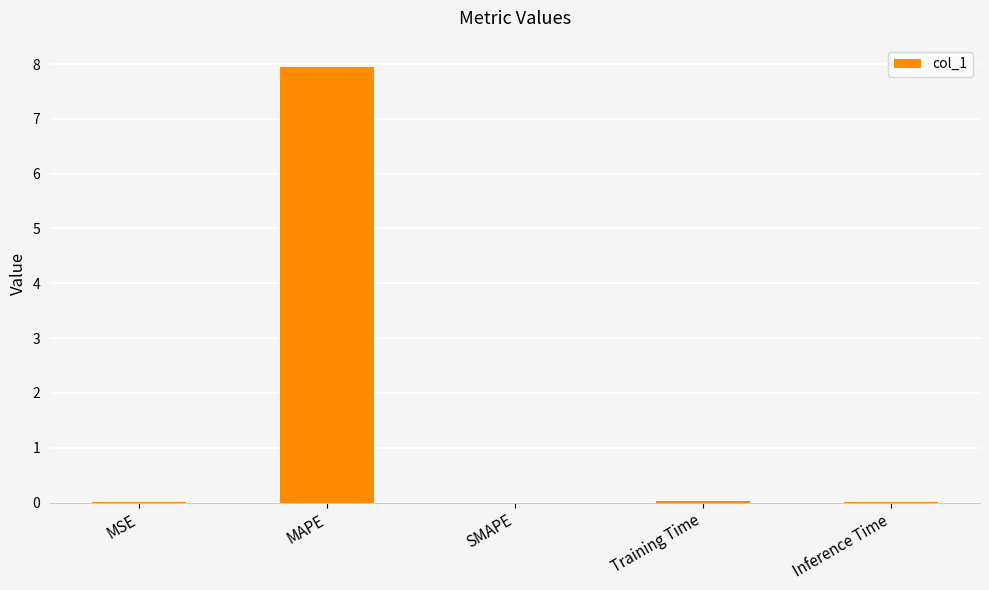

Count the number of categories in the chart.

5